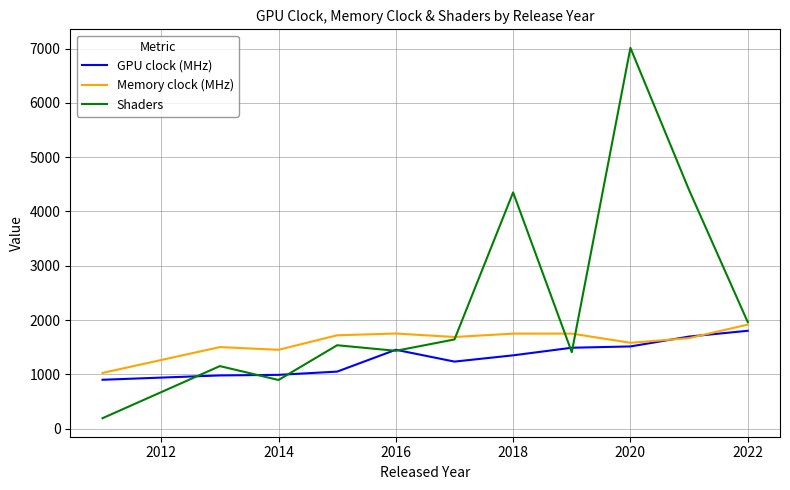

List the series in order of their overall mean, highest first.

Shaders, Memory clock (MHz), GPU clock (MHz)